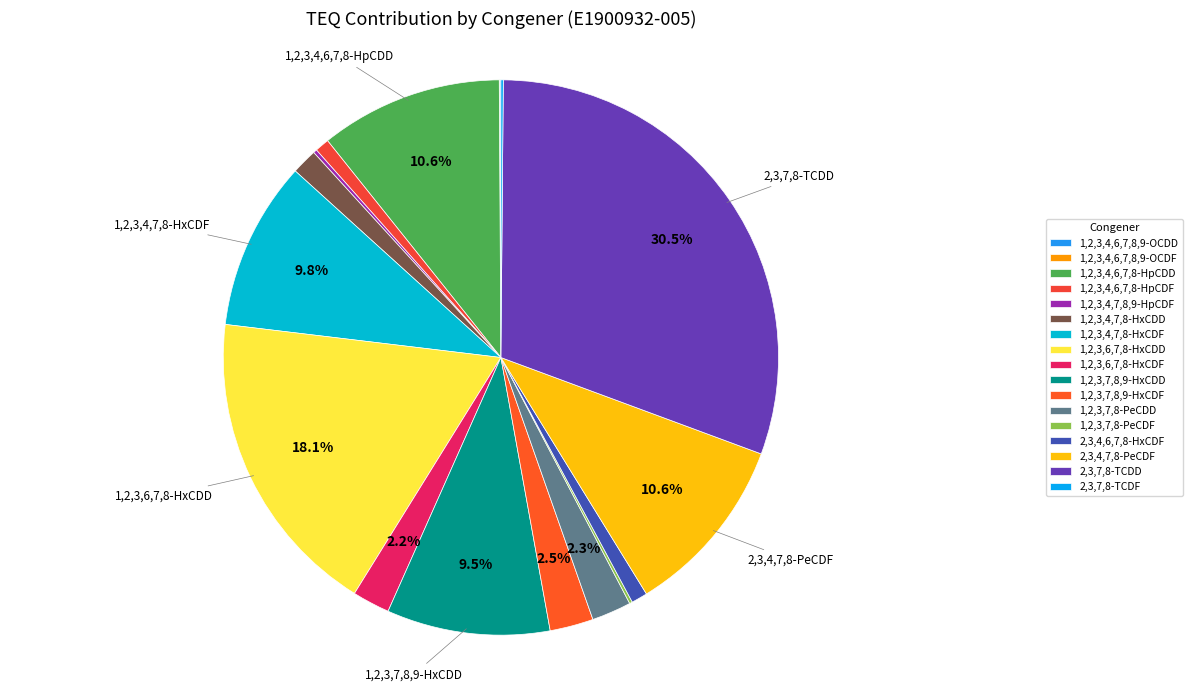

Rank the categories by value from highest to lowest.

2,3,7,8-TCDD, 1,2,3,6,7,8-HxCDD, 1,2,3,4,6,7,8-HpCDD, 2,3,4,7,8-PeCDF, 1,2,3,4,7,8-HxCDF, 1,2,3,7,8,9-HxCDD, 1,2,3,7,8,9-HxCDF, 1,2,3,7,8-PeCDD, 1,2,3,6,7,8-HxCDF, 1,2,3,4,7,8-HxCDD, 2,3,4,6,7,8-HxCDF, 1,2,3,4,6,7,8-HpCDF, 1,2,3,4,7,8,9-HpCDF, 1,2,3,7,8-PeCDF, 2,3,7,8-TCDF, 1,2,3,4,6,7,8,9-OCDD, 1,2,3,4,6,7,8,9-OCDF